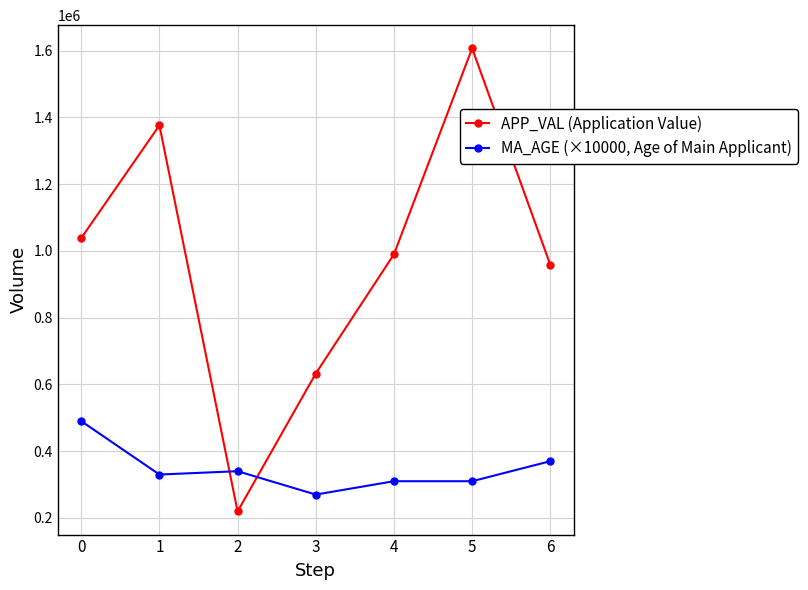

True or false: APP_VAL (Application Value) and MA_AGE (×10000, Age of Main Applicant) cross at least once.

True